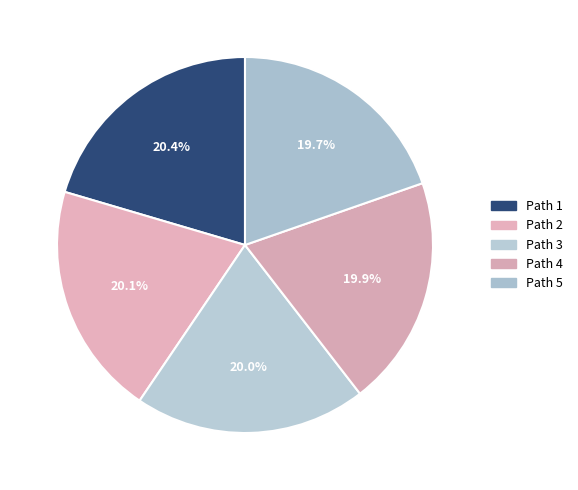

How many segments does this pie chart have?

5